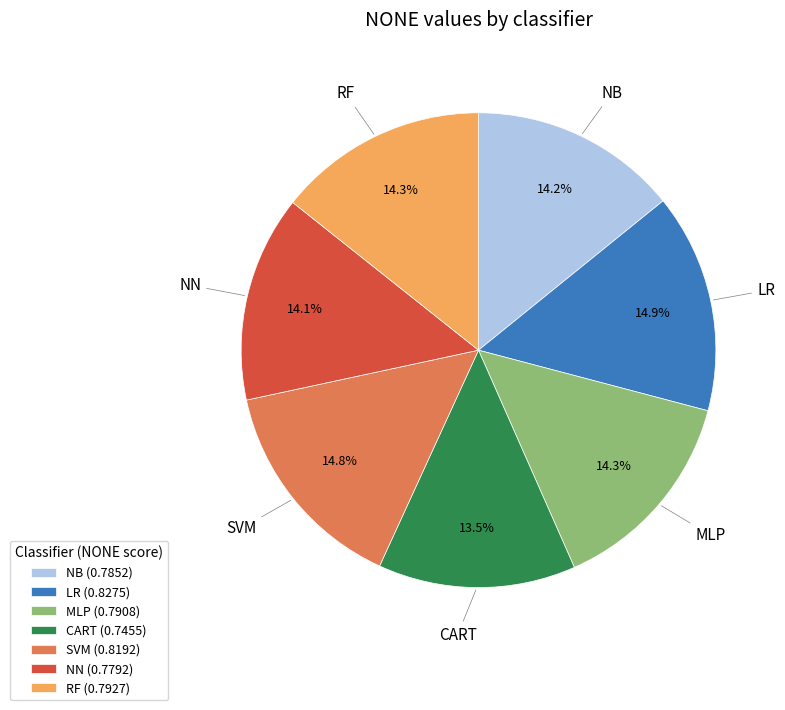

Which slice is the smallest?

CART